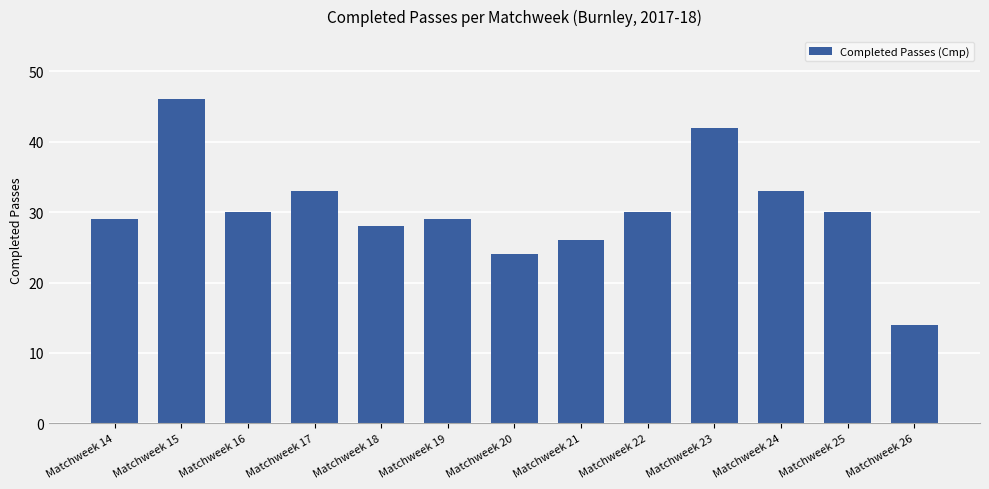

Between Matchweek 14 and Matchweek 16, which is larger?

Matchweek 16